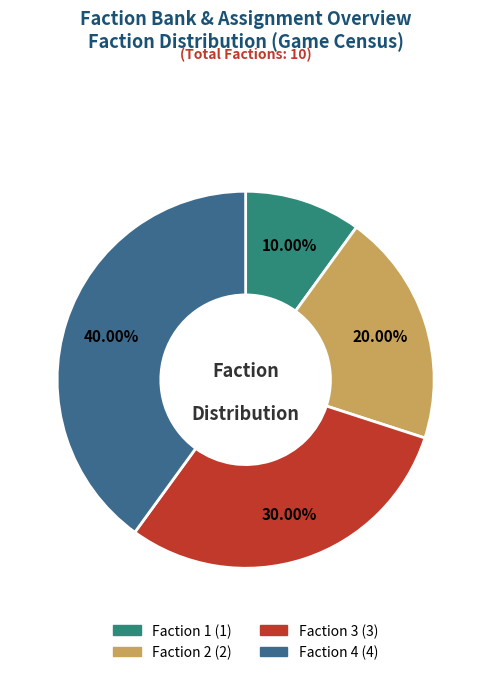

Between Faction 3 and Faction 4, which is larger?

Faction 4